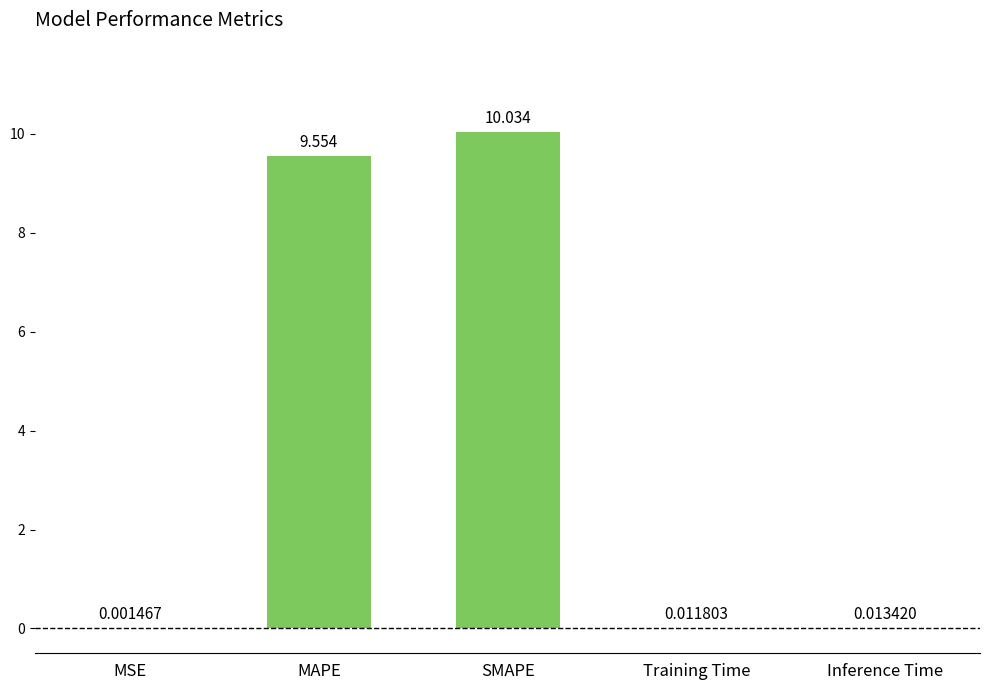

What is the difference between the values at MAPE and Inference Time?

9.5